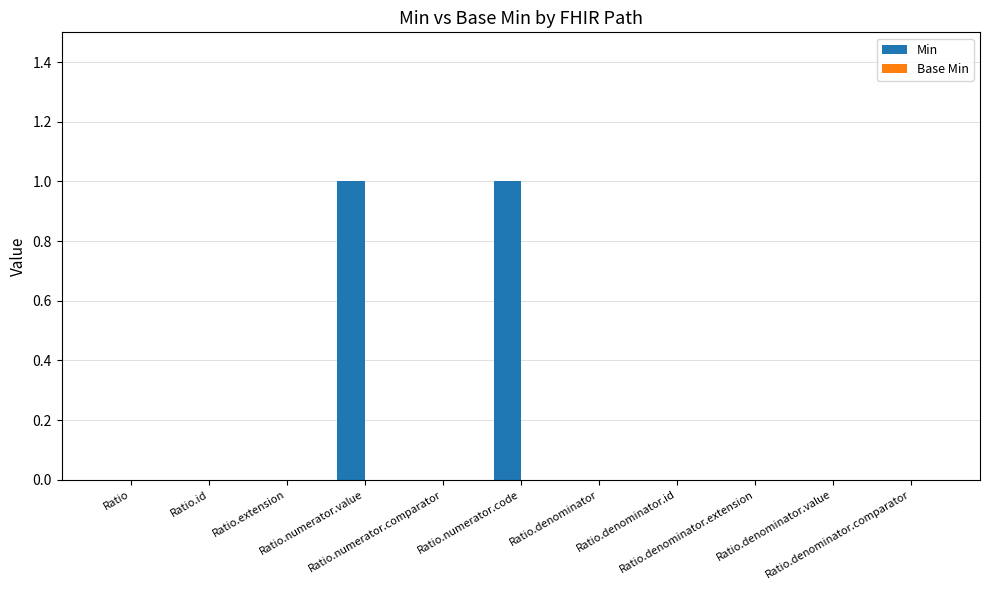

How many series are shown in this chart?

1